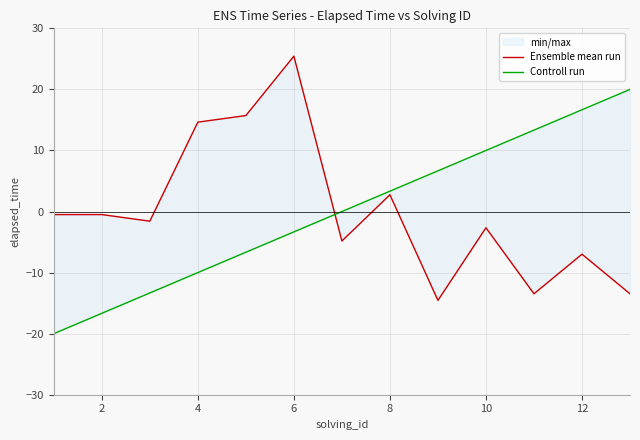

Which series has the widest spread of values?

Ensemble mean run